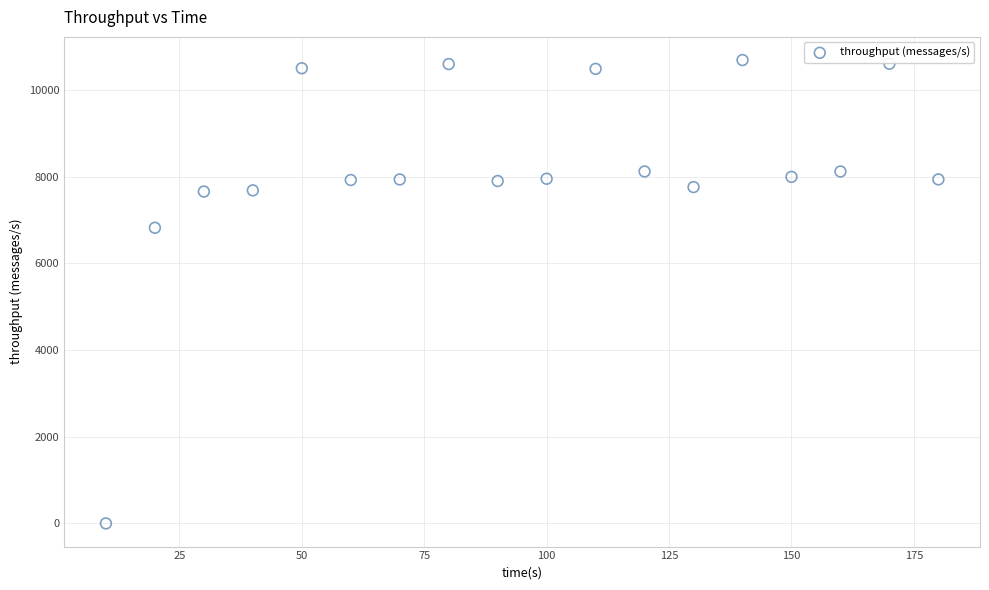

What Y value in the scatter plot is closest to 5344?

6820